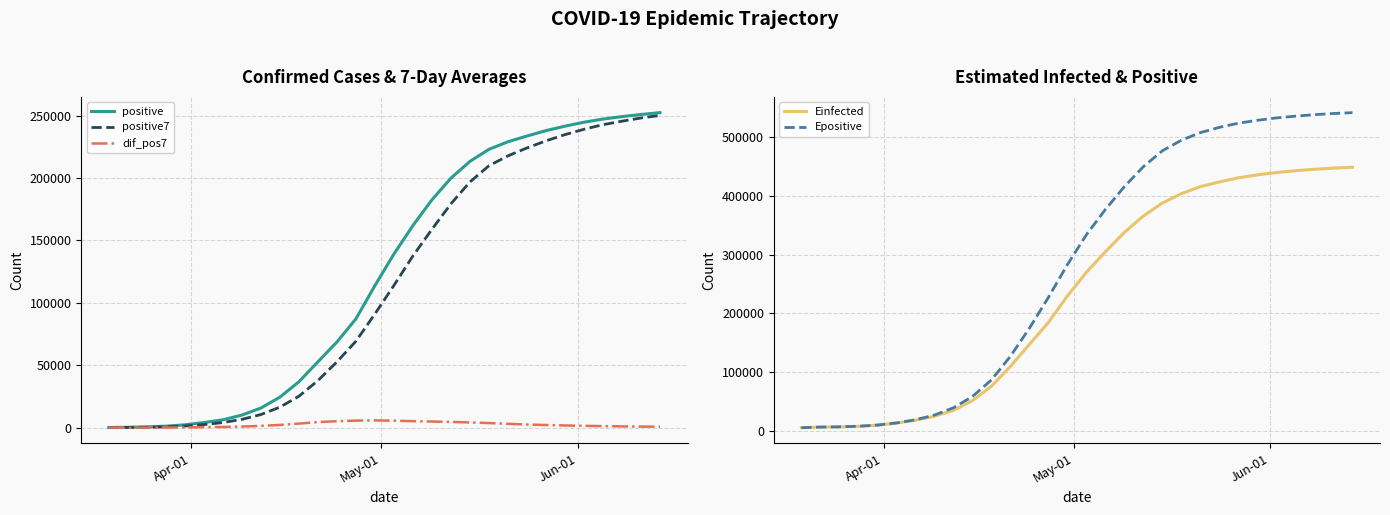

What is the difference between the second highest and second lowest values in the positive7 series?

247747.6